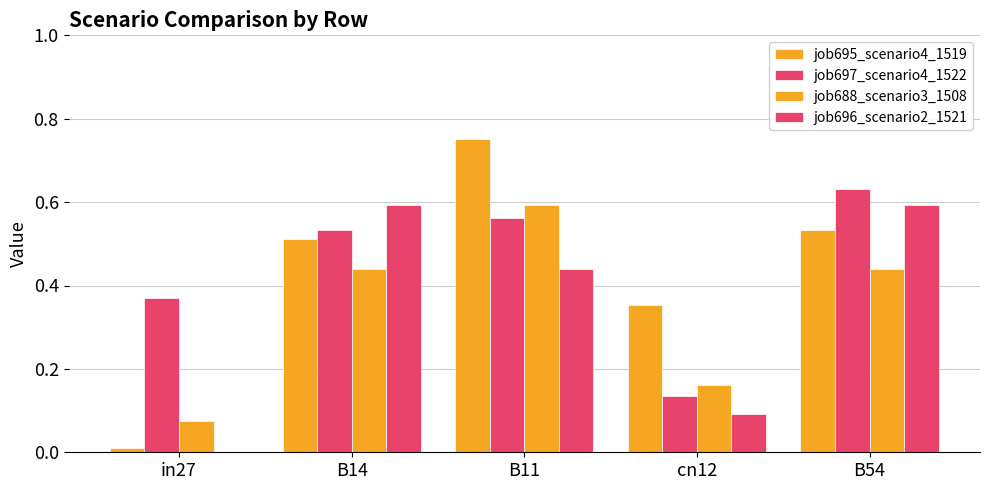

Count the number of categories in the chart.

5